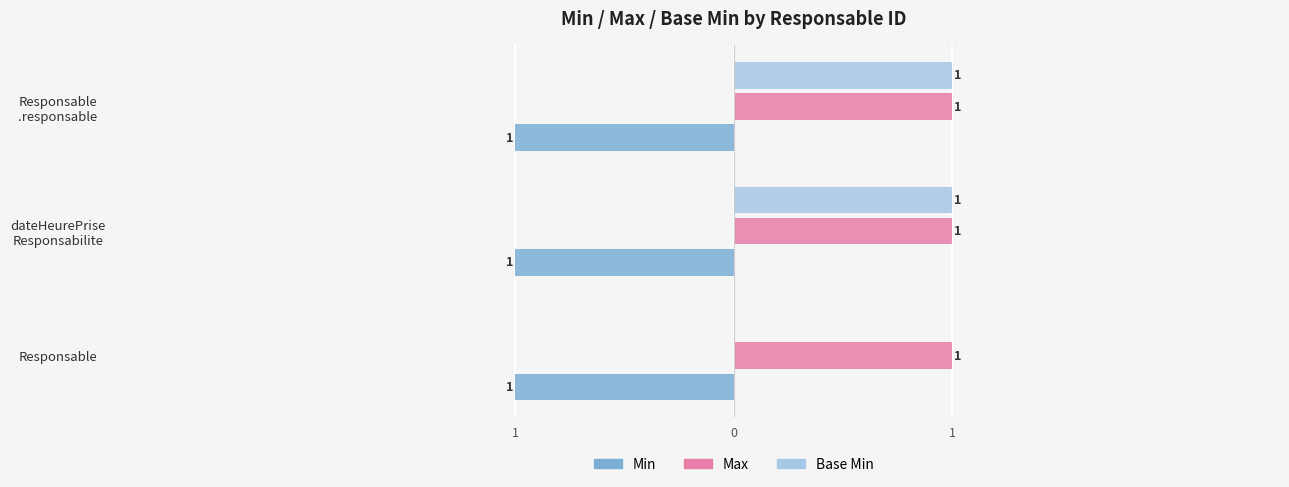

What is the total value across all series at Responsable.dateHeurePriseResponsabilite?

3